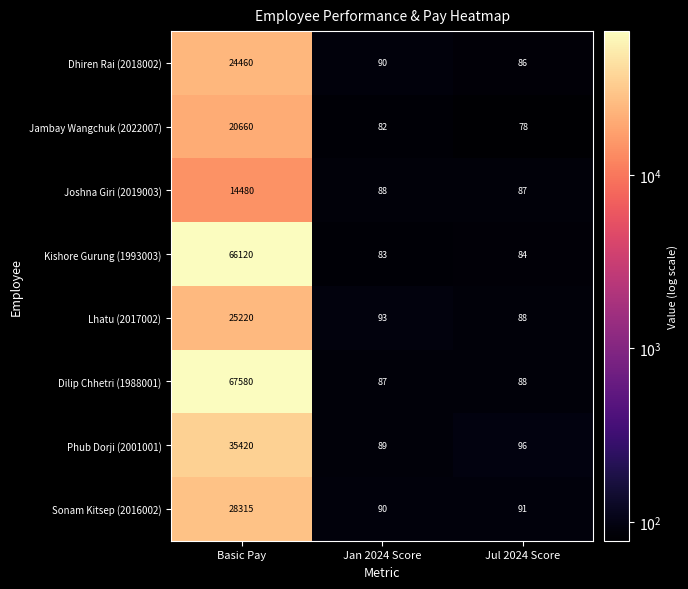

At which category is the sum across all series the highest?

Basic Pay